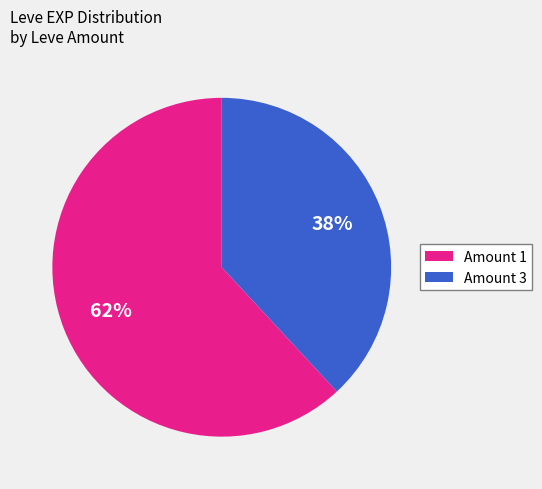

How many segments does this pie chart have?

2